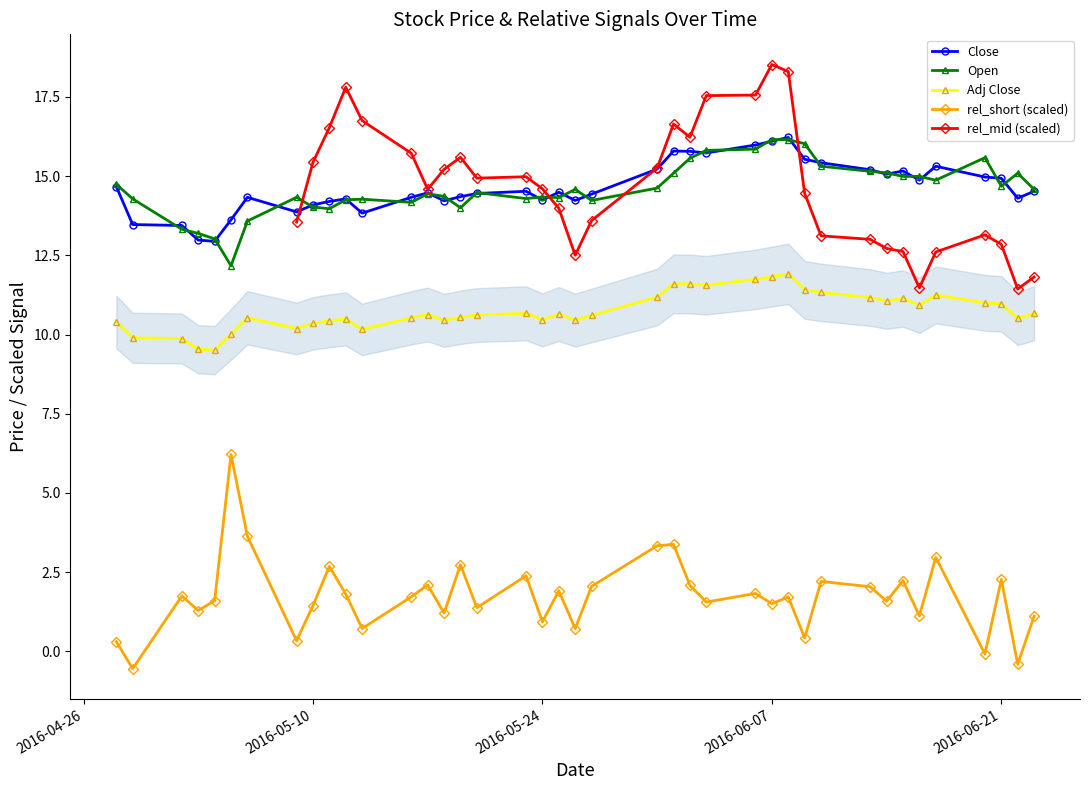

What is the lowest value of the Adj Close series?

9.5